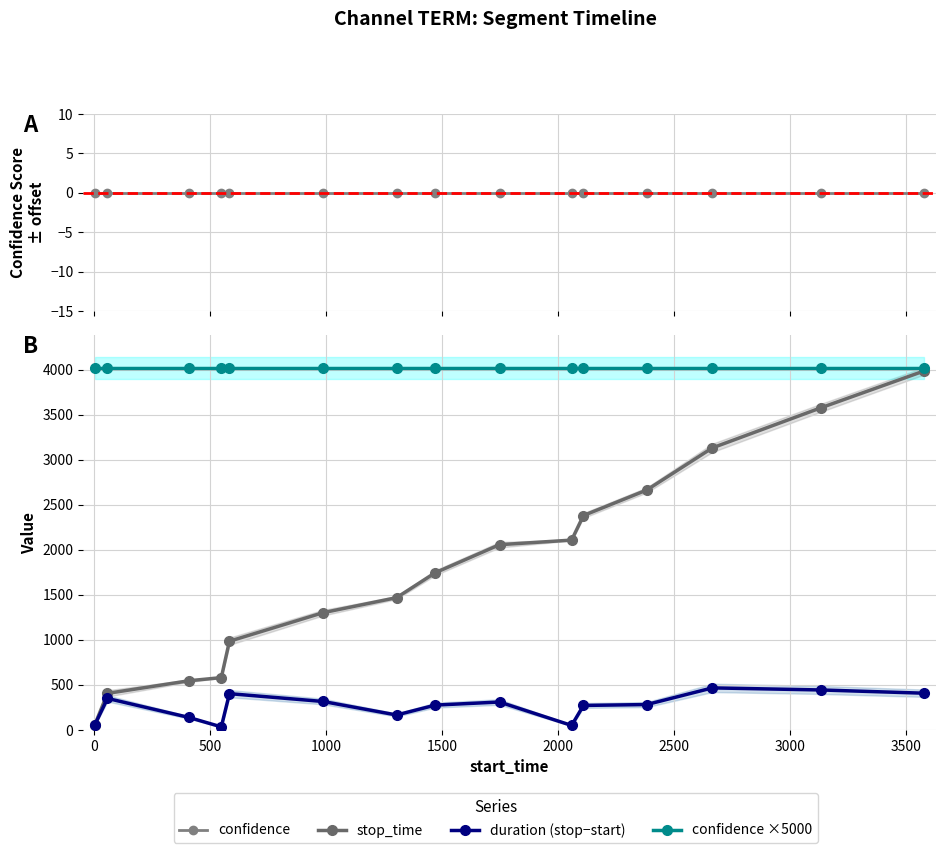

What is the greatest value displayed?

4016.8